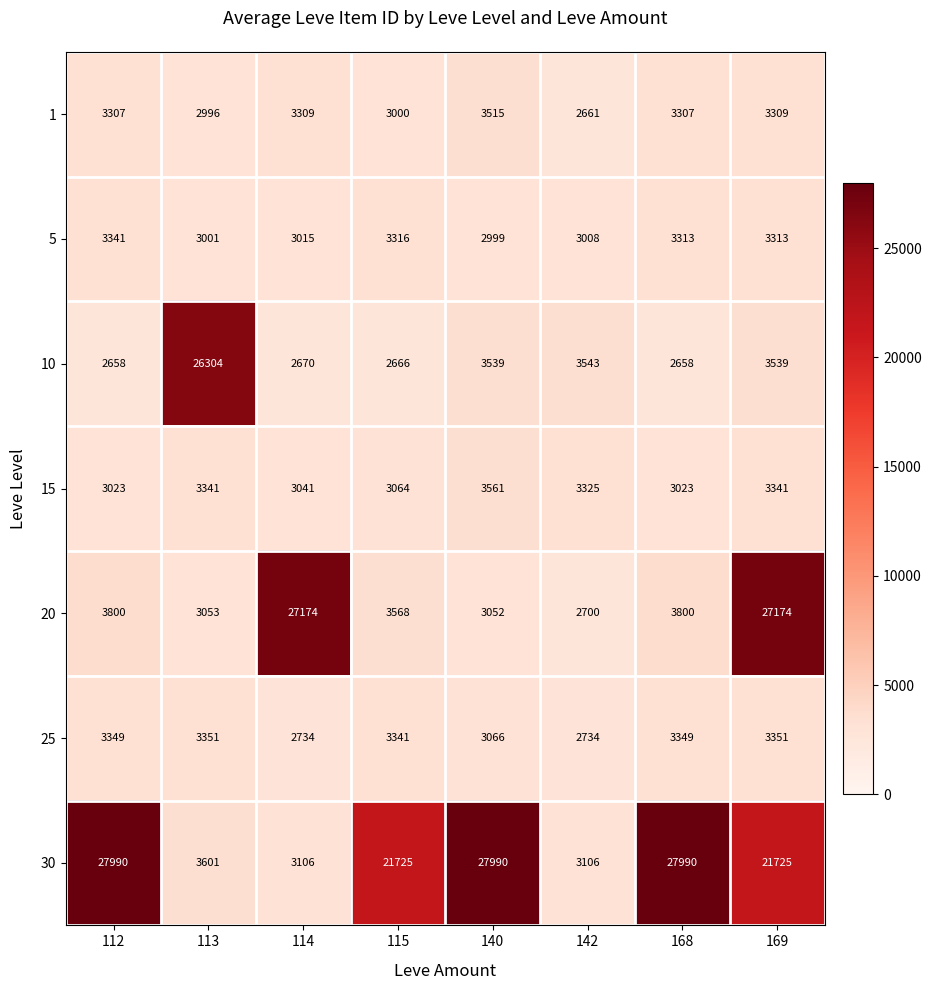

Rank the series by their maximum value, from highest to lowest.

30, 20, 10, 15, 1, 25, 5